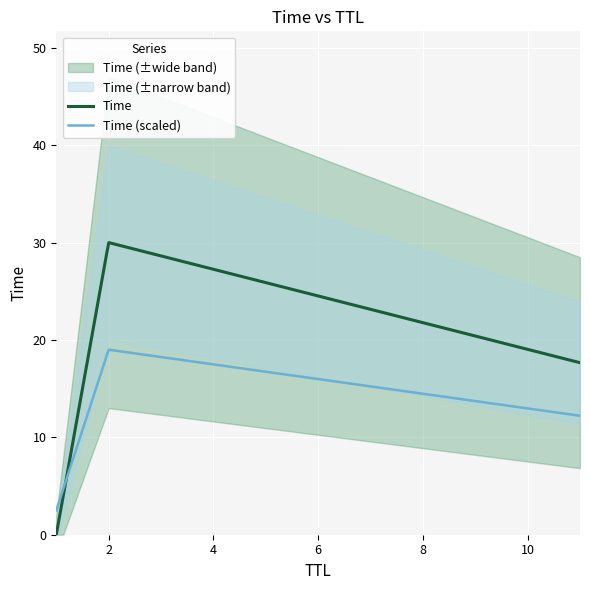

What is the sum of the values at 11 and 1?

17.7